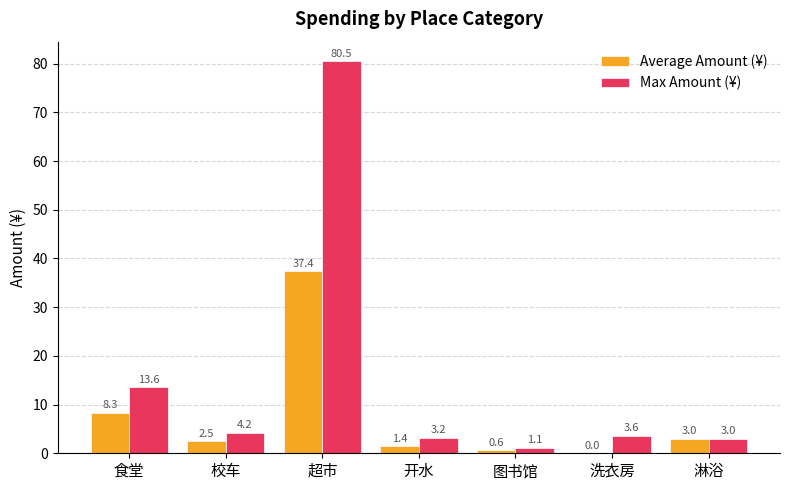

Which series changed the most between 图书馆 and 淋浴?

Average Amount (¥)